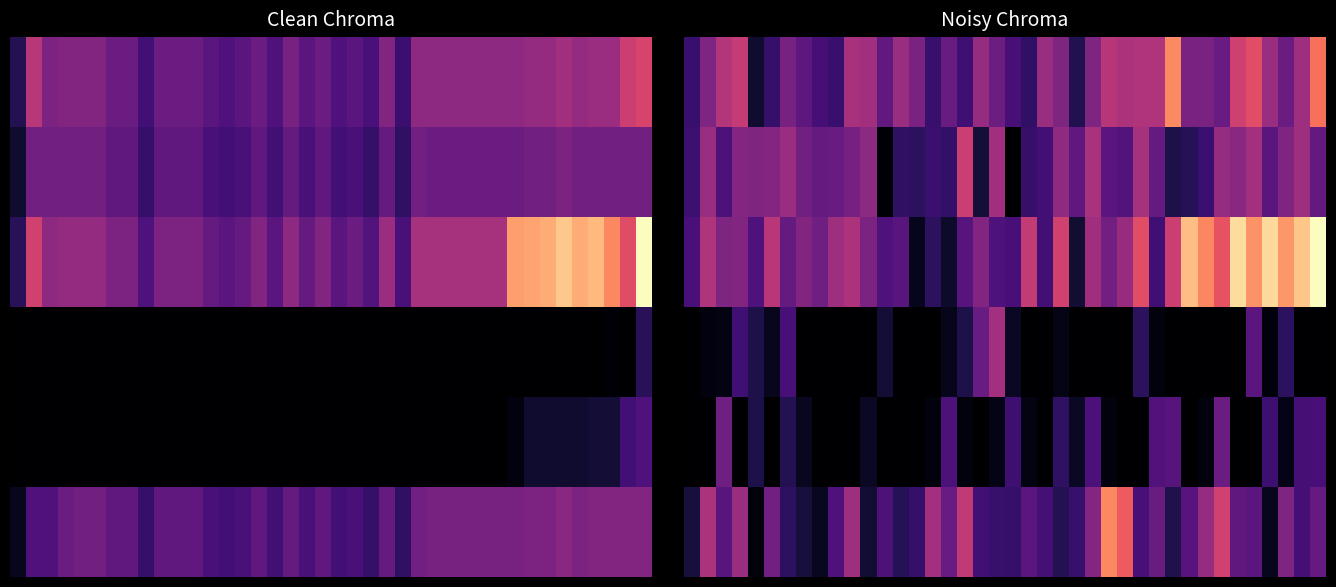

Which label corresponds to the largest value in the chart?

39